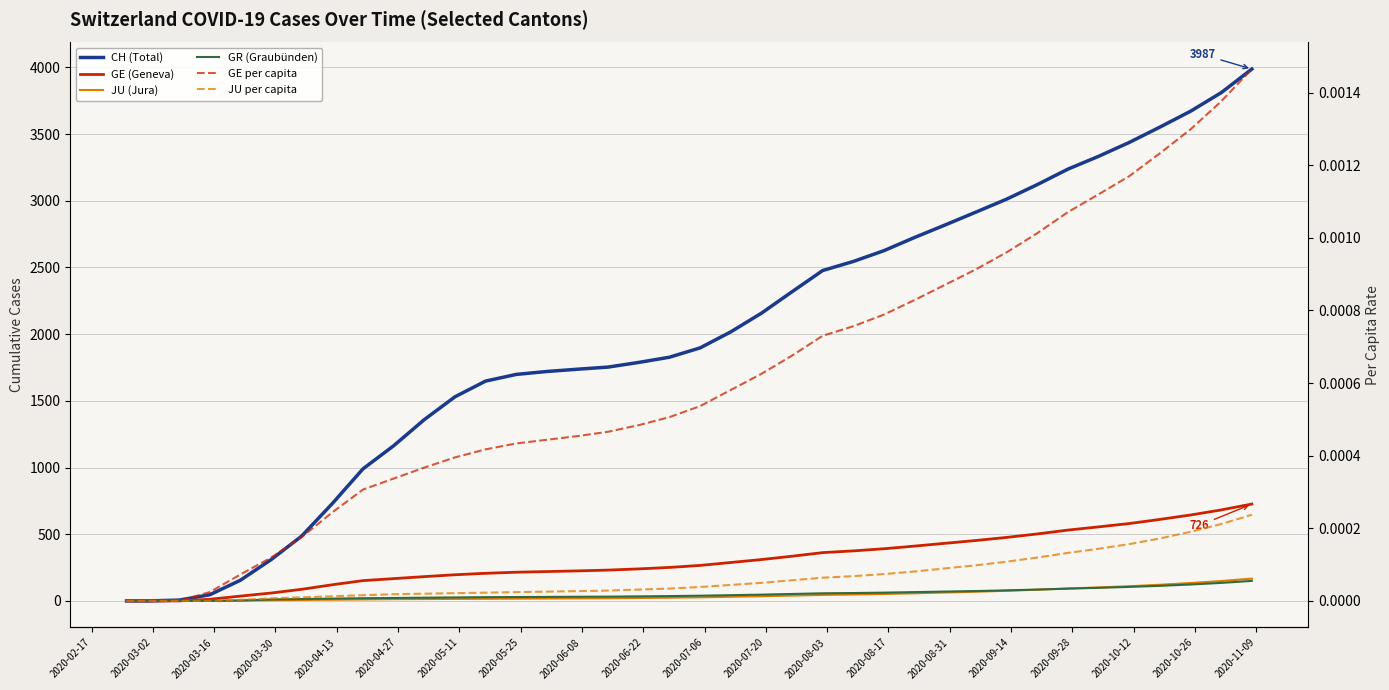

What is the value of the GE (Geneva) point at the 17th from the left?

231.0